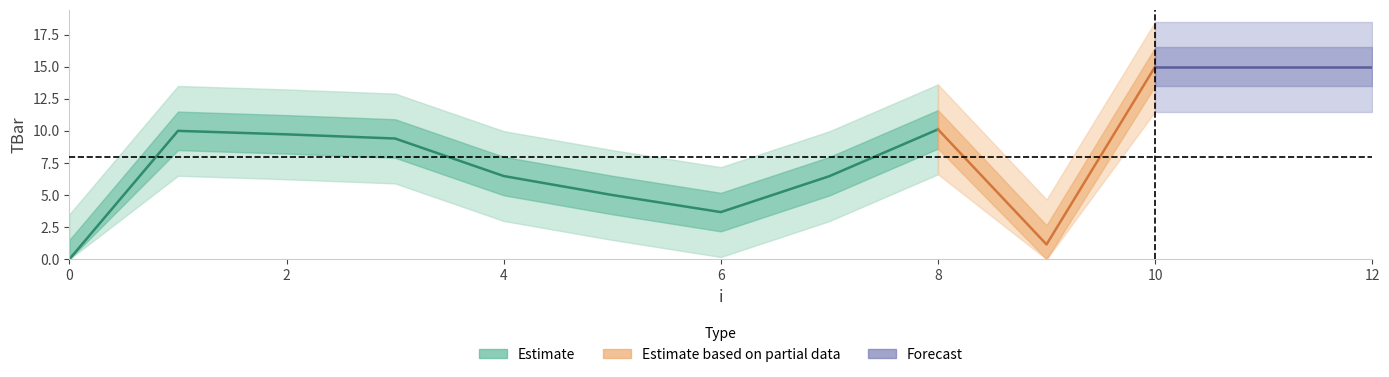

Reading left to right, list all the values displayed in this chart.

0=0.0	1=10.0	2=9.7	3=9.4	4=6.5	5=5.0	6=3.7	7=6.5	8=10.1	9=1.1	10=15.0	11=15.0	12=15.0